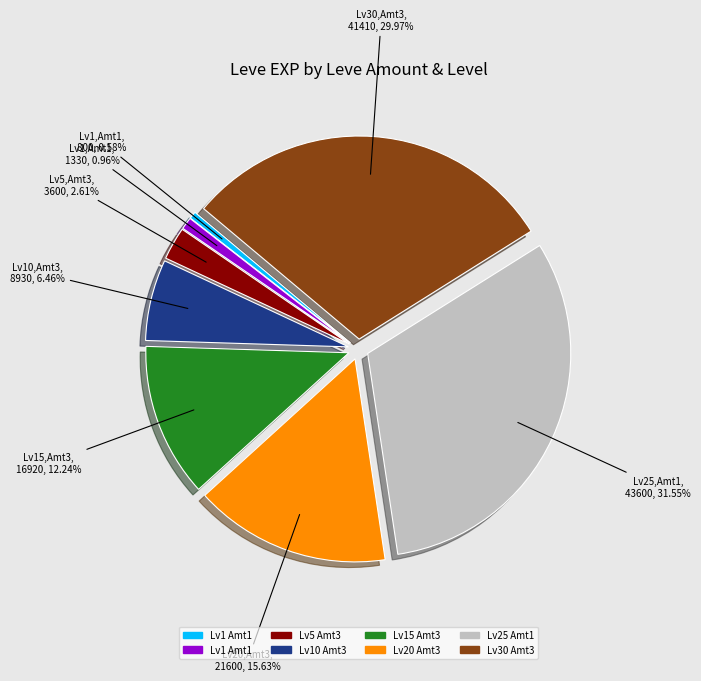

Is there a majority slice in this chart?

No